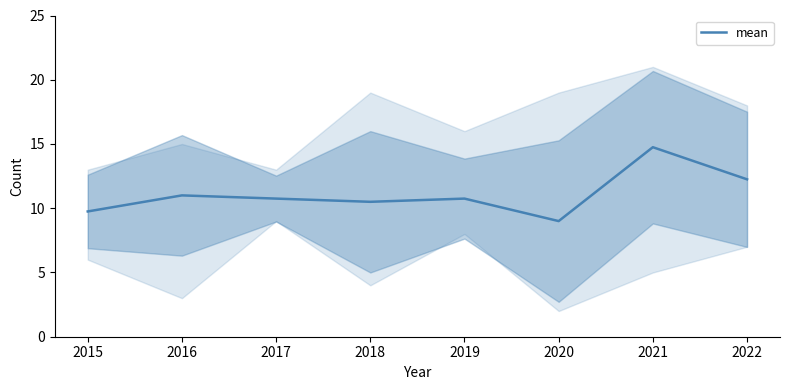

Is this an area chart (filled region under the line)?

No